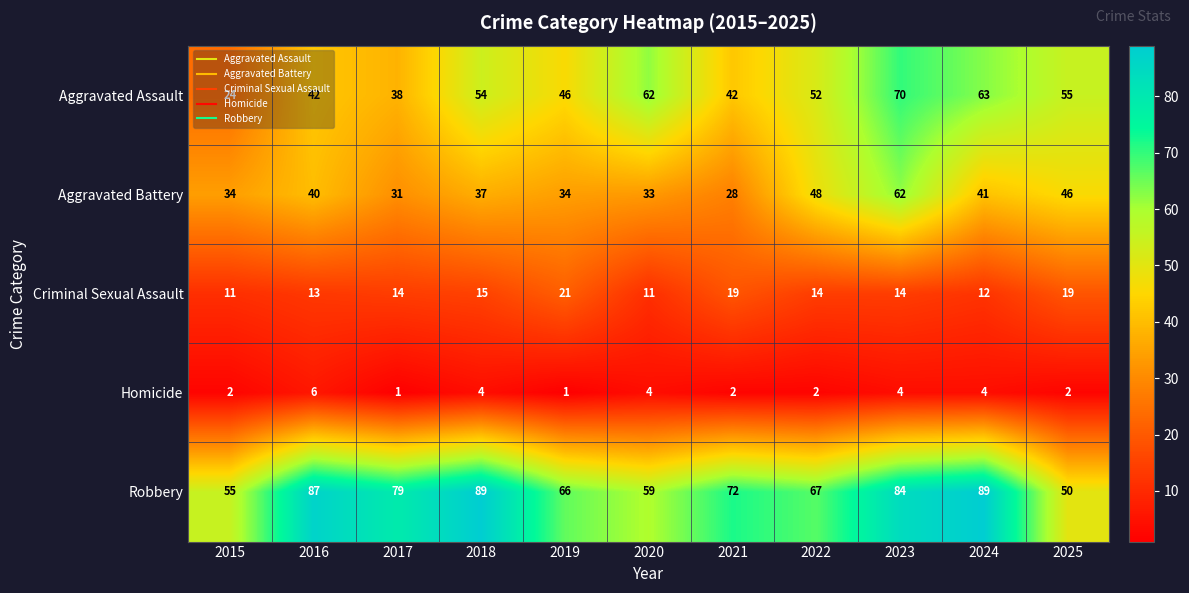

What is the average value of the Robbery series?

72